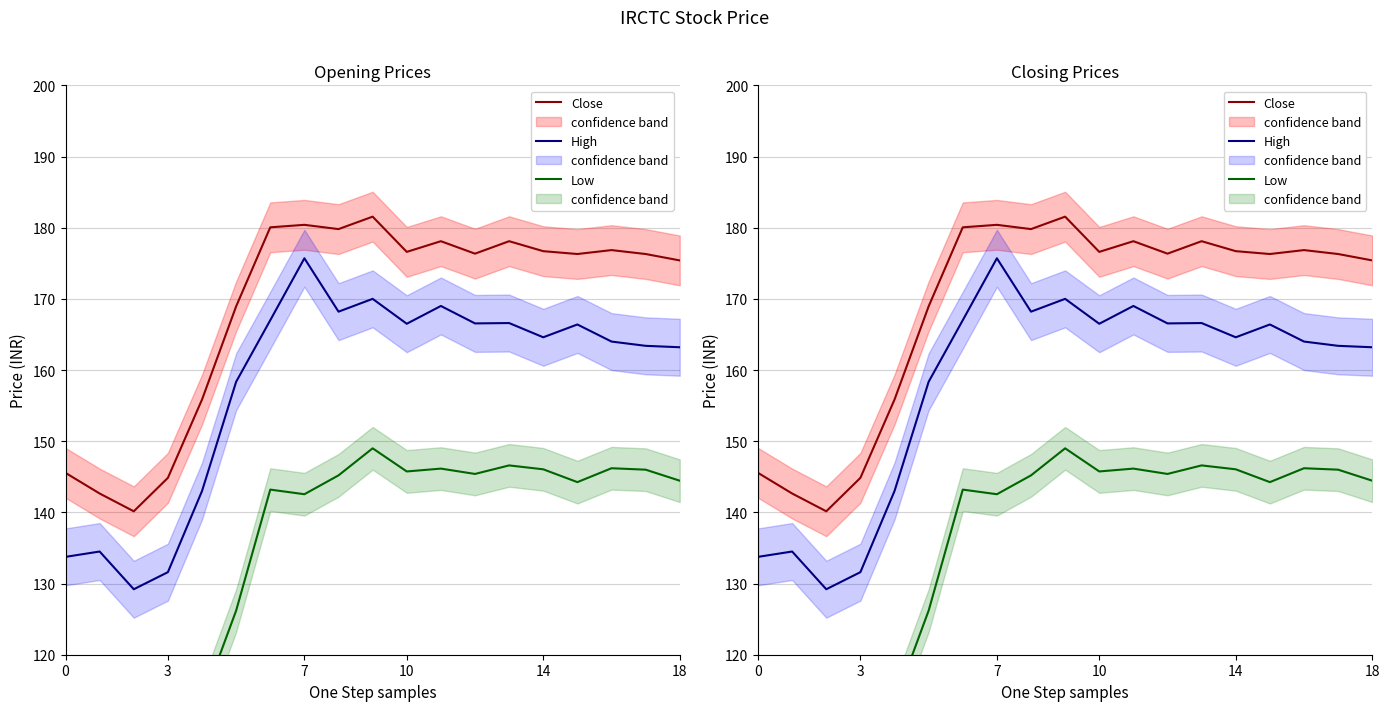

What is the label of the 6th point from the left?

18